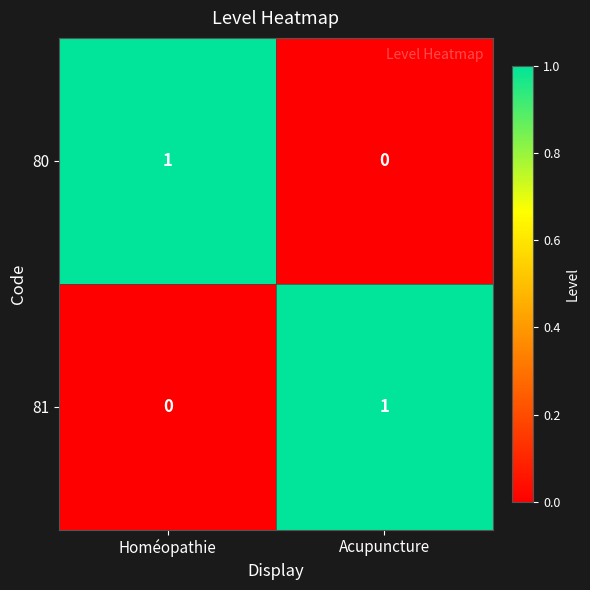

Reading left to right, list all the values displayed in this chart.

80: Homéopathie=1	Acupuncture=0
81: Homéopathie=0	Acupuncture=1